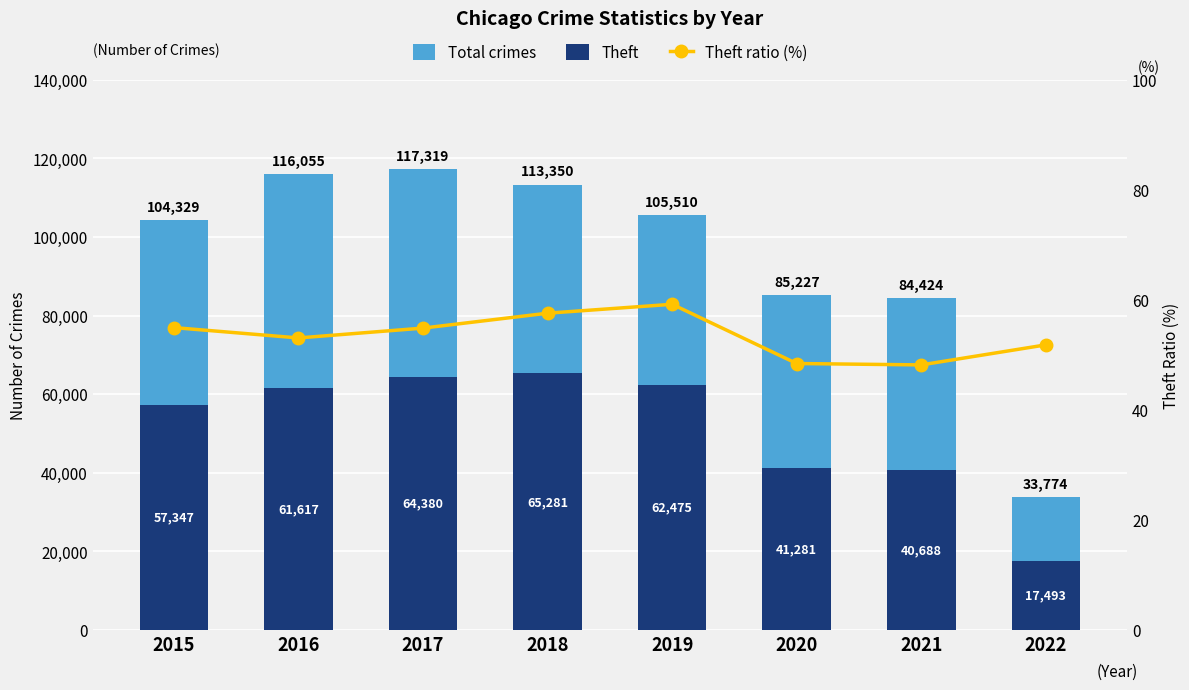

List the series in order of their overall mean, highest first.

Total crimes, Theft, Theft ratio (%)